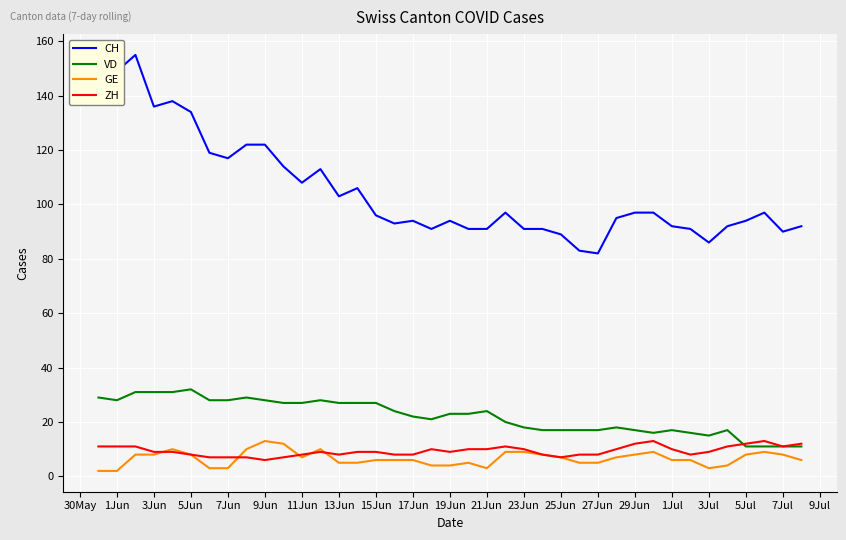

What is the minimum value for CH?

82